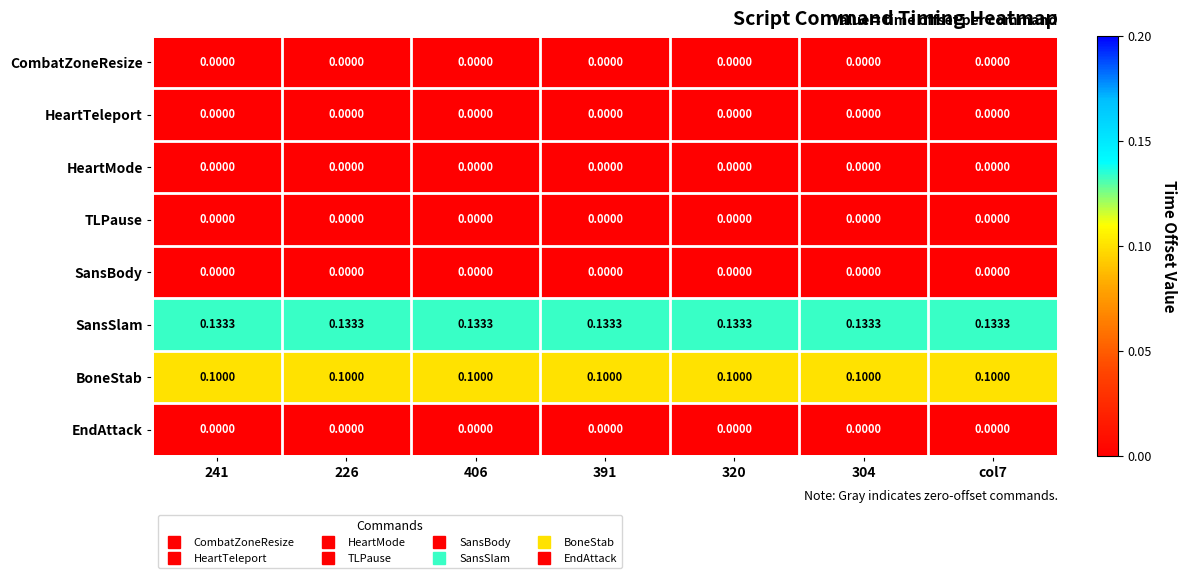

What is the greatest value displayed?

0.1